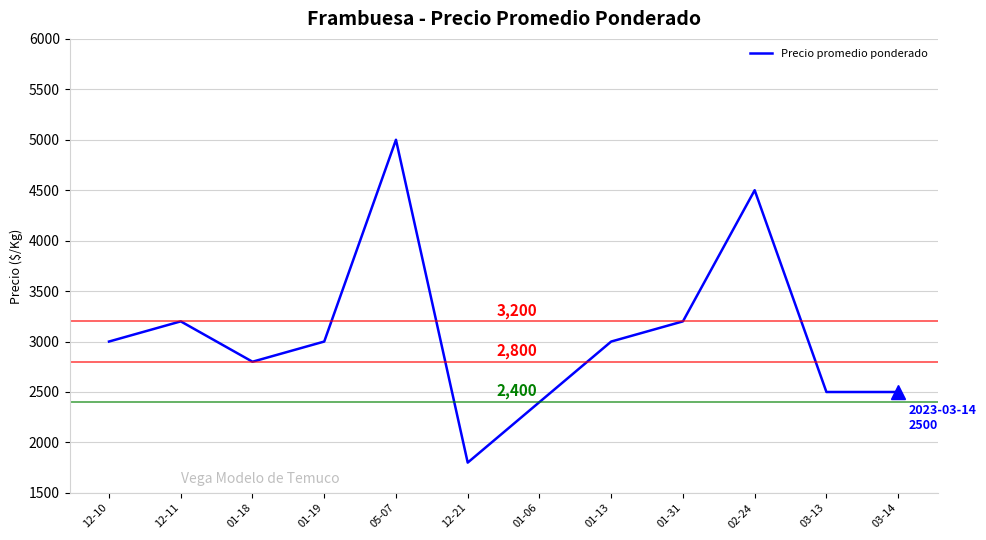

What is the sum of the values at 01-19 and 12-21?

4800